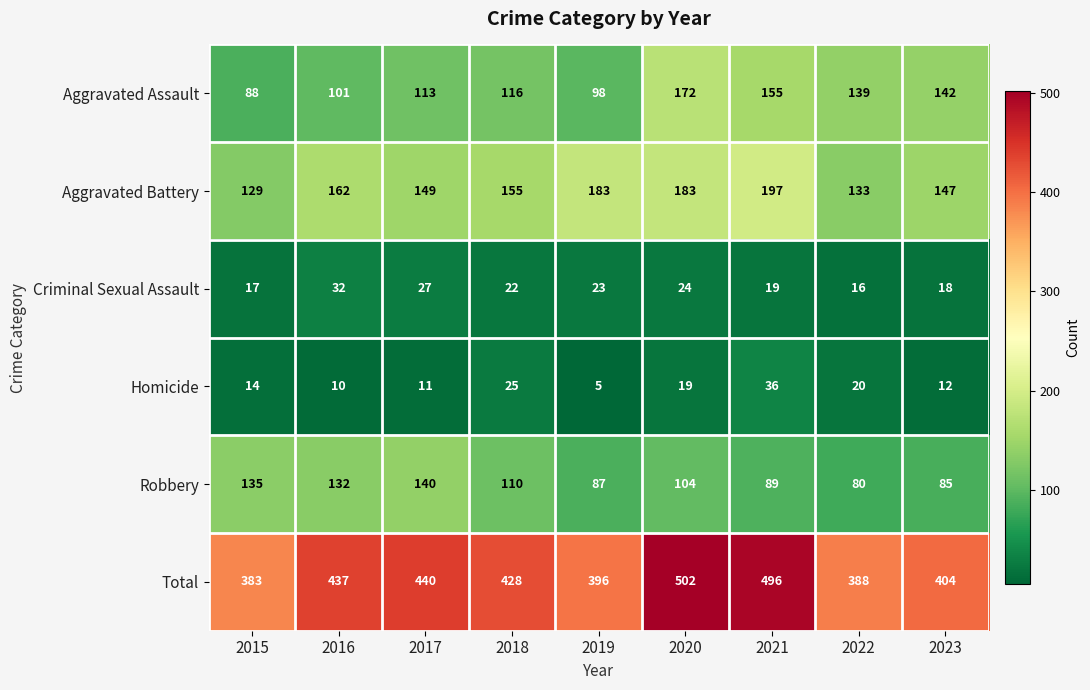

At which category is the sum across all series the highest?

2020